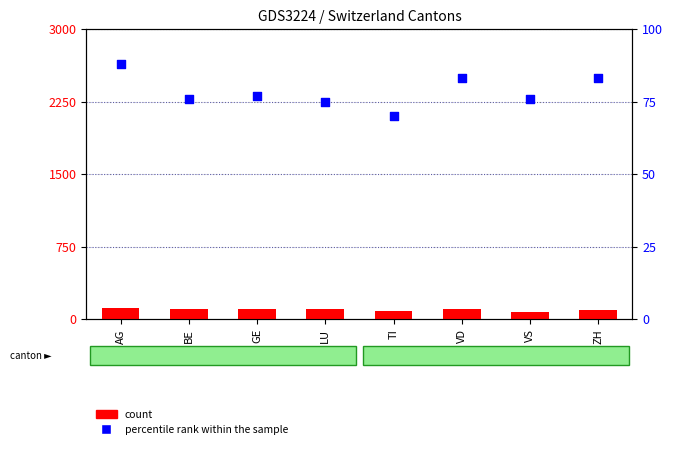

Which series reaches the minimum Y coordinate?

percentile rank within the sample